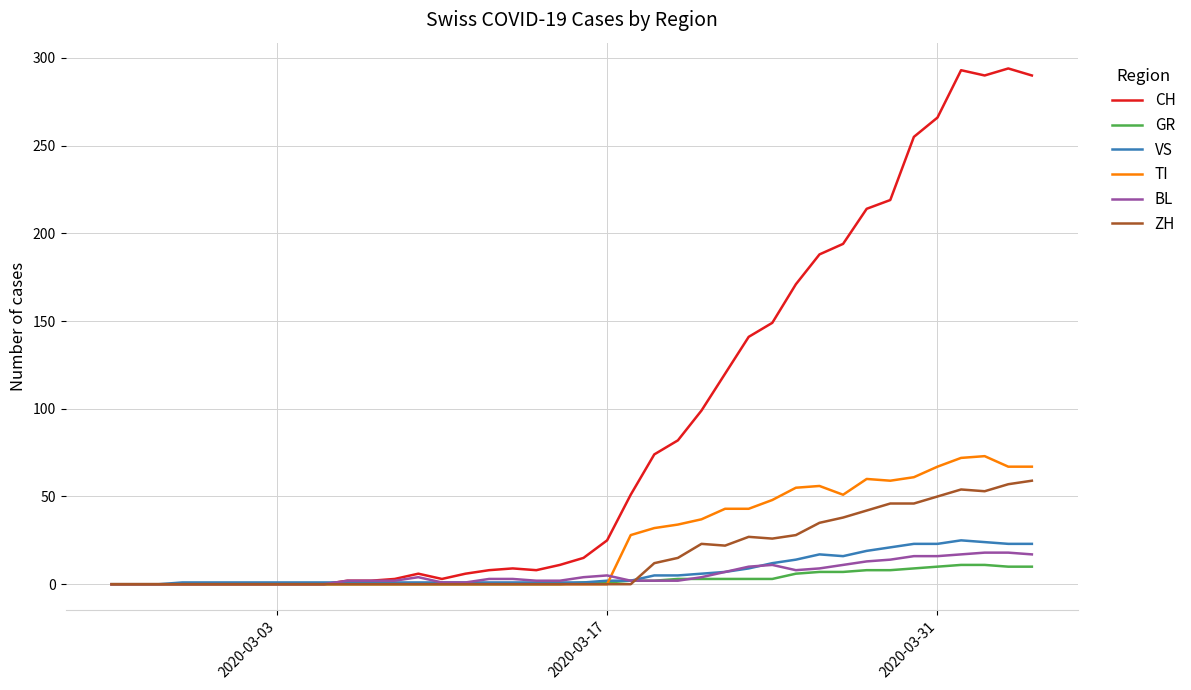

Which series has the widest spread of values?

CH